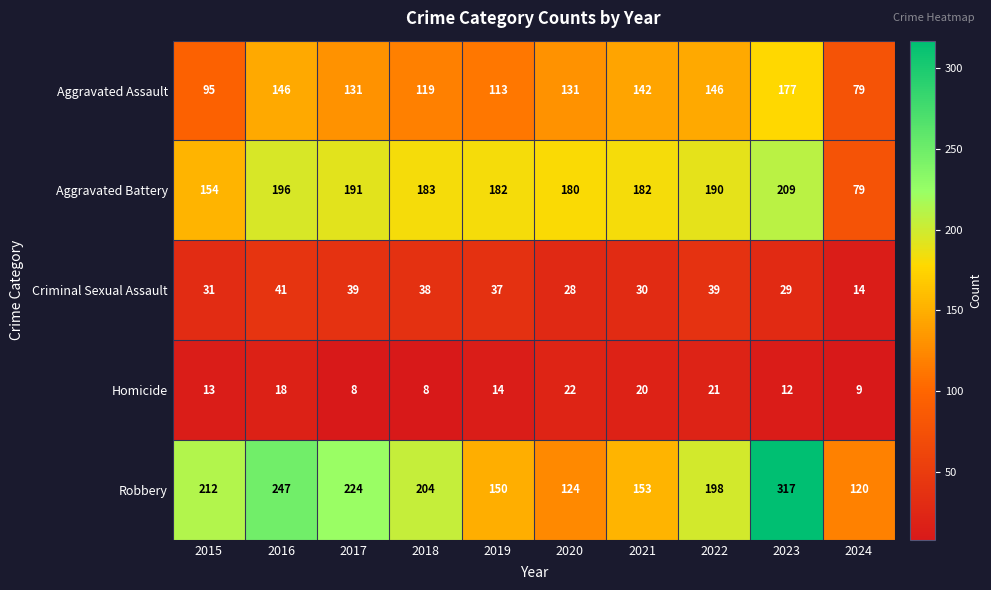

At which category does the chart reach its peak across all series?

2023